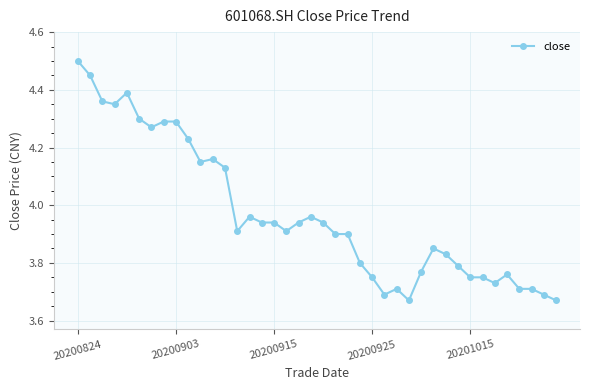

True or false: there are more than 2 points higher than both neighbors.

True